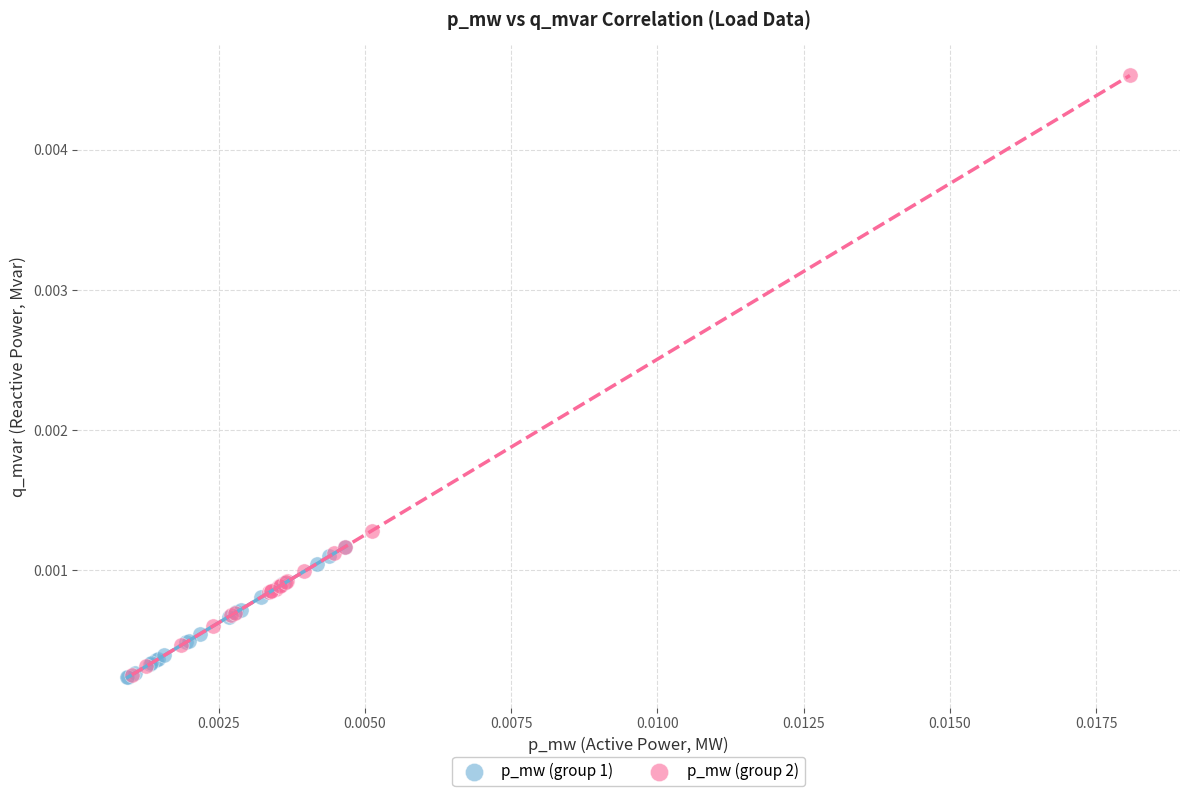

Which series has the largest Y range (max minus min)?

p_mw (group 2)